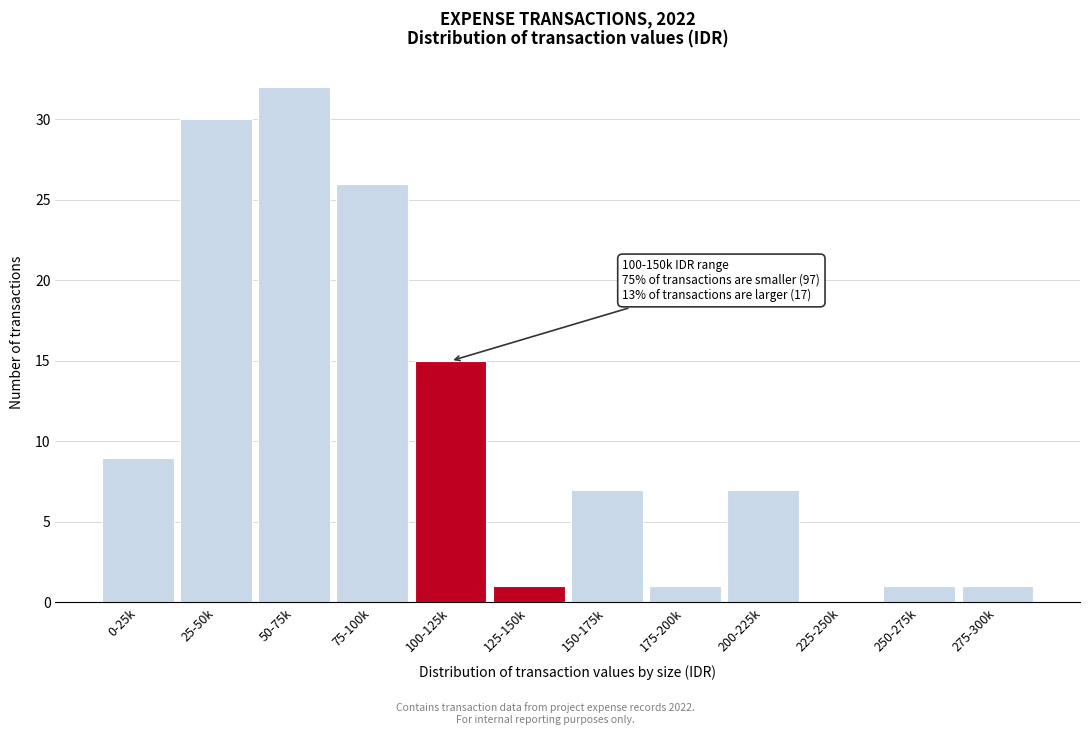

Reading left to right, transcribe all the data shown in this chart.

0-25k=9	25-50k=30	50-75k=32	75-100k=26	100-125k=15	125-150k=1	150-175k=7	175-200k=1	200-225k=7	225-250k=0	250-275k=1	275-300k=1